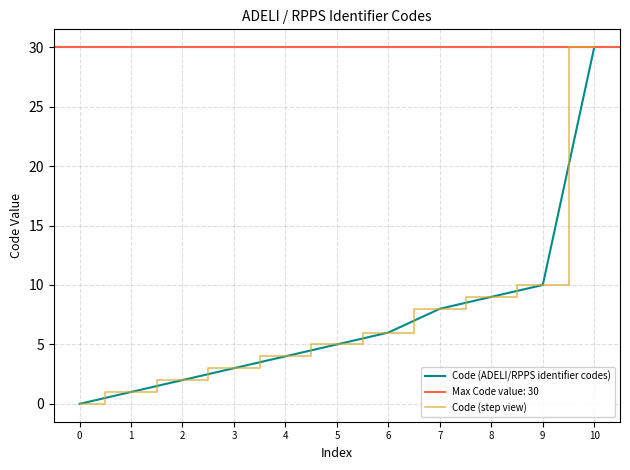

Reading left to right, extract all data points from this chart.

Code (ADELI/RPPS identifier codes): 0=0	1=1	2=2	3=3	4=4	5=5	6=6	7=8	8=9	9=10	10=30
Code (step view): 0=0	1=1	2=2	3=3	4=4	5=5	6=6	7=8	8=9	9=10	10=30